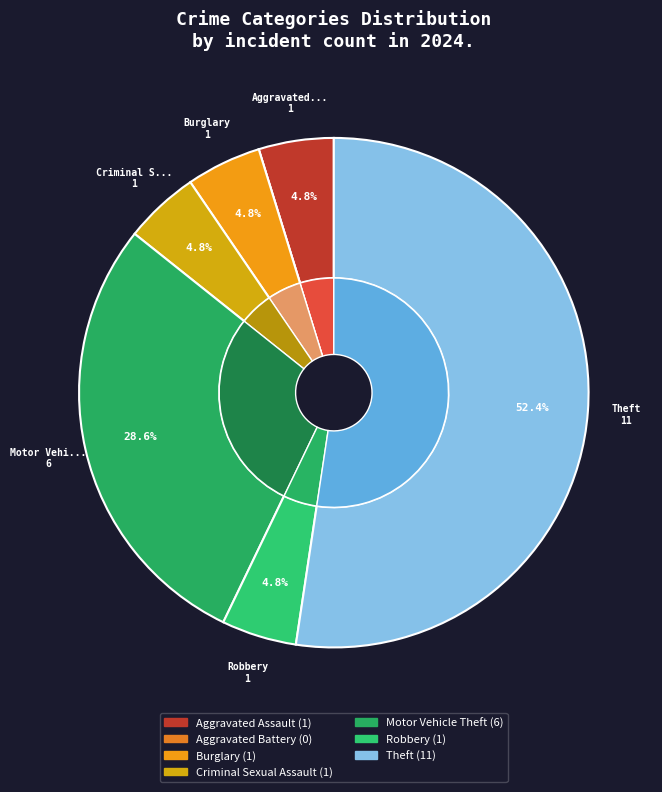

Rank the categories by value from highest to lowest.

Theft, Motor Vehicle Theft, Aggravated Assault, Burglary, Criminal Sexual Assault, Robbery, Aggravated Battery